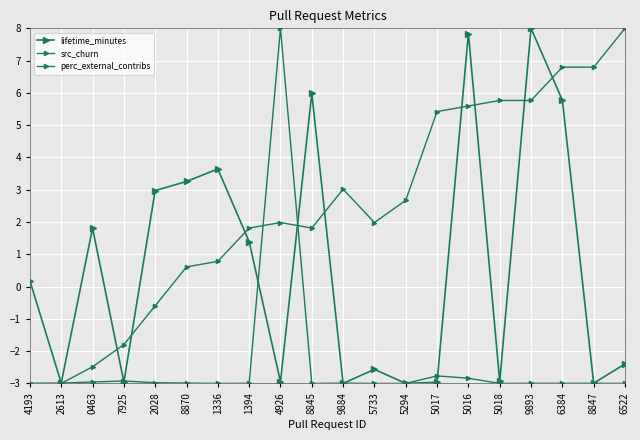

What is the sum of all src_churn values?

-48.4